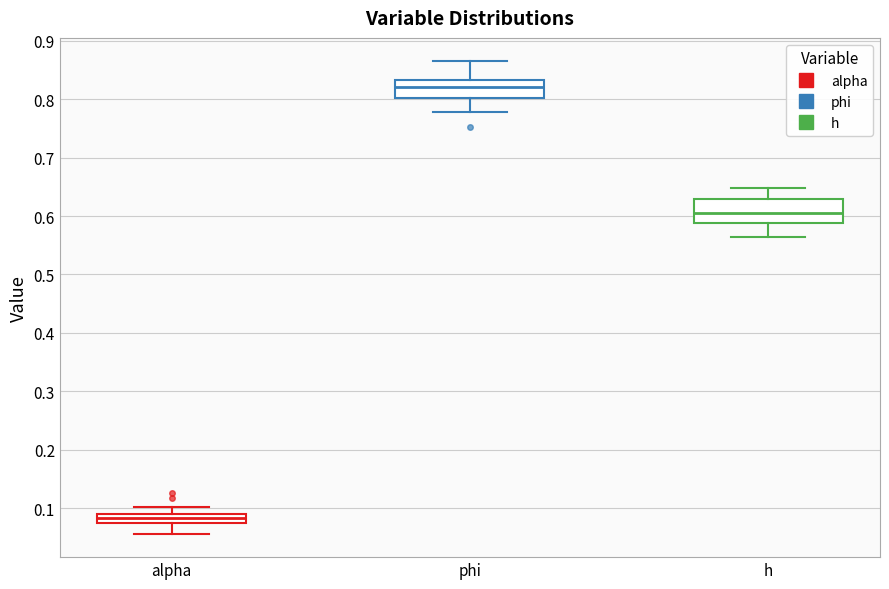

Which box has the lowest median line?

alpha